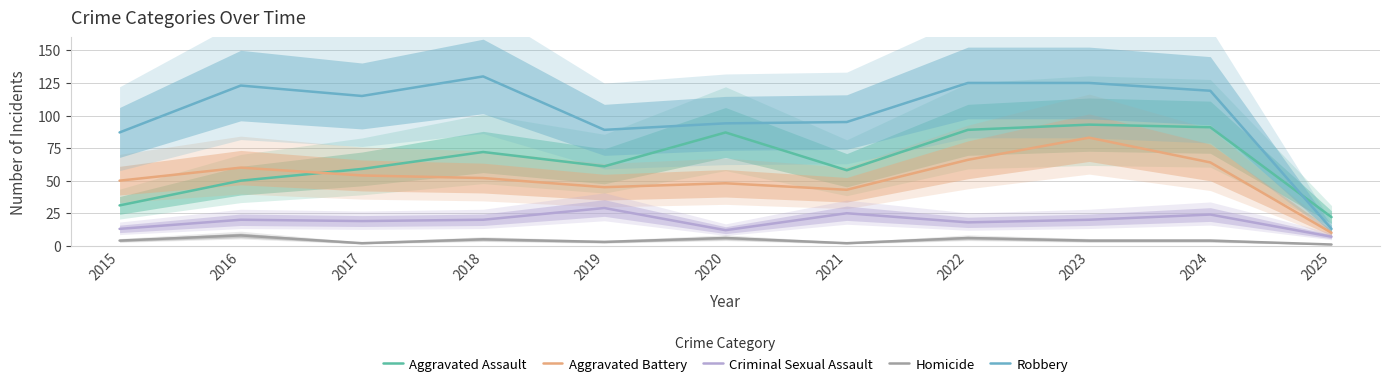

Read the Criminal Sexual Assault value at 2016, to the nearest 5.

20